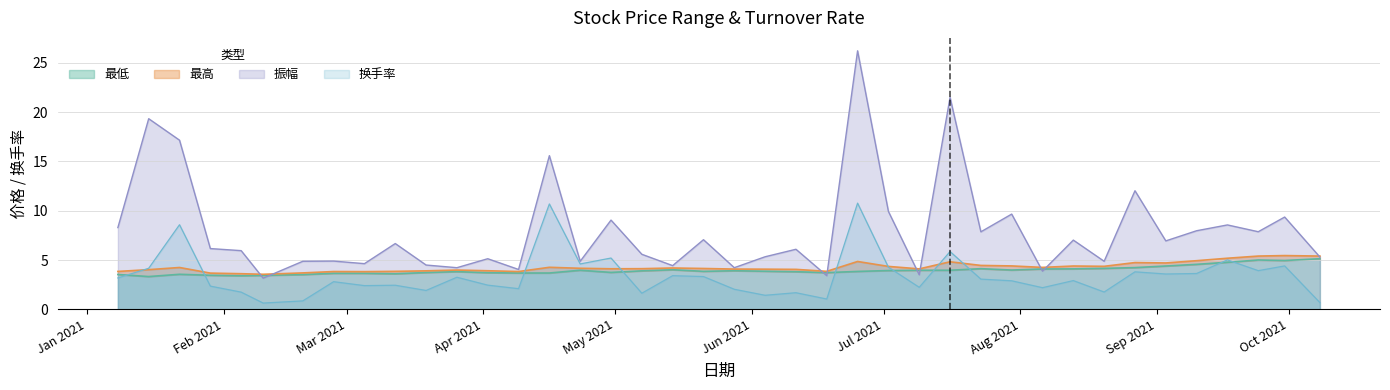

List the labels in order of 最低 value, smallest first.

2021-01-15, 2021-02-05, 2021-02-10, 2021-01-29, 2021-02-19, 2021-01-08, 2021-01-22, 2021-03-12, 2021-02-26, 2021-03-05, 2021-04-09, 2021-04-16, 2021-04-02, 2021-06-18, 2021-03-19, 2021-04-30, 2021-06-11, 2021-03-26, 2021-06-25, 2021-05-21, 2021-06-04, 2021-05-07, 2021-05-28, 2021-07-02, 2021-04-23, 2021-07-09, 2021-07-16, 2021-07-30, 2021-05-14, 2021-08-06, 2021-08-13, 2021-07-23, 2021-08-20, 2021-08-27, 2021-09-03, 2021-09-10, 2021-09-17, 2021-09-30, 2021-09-24, 2021-10-08